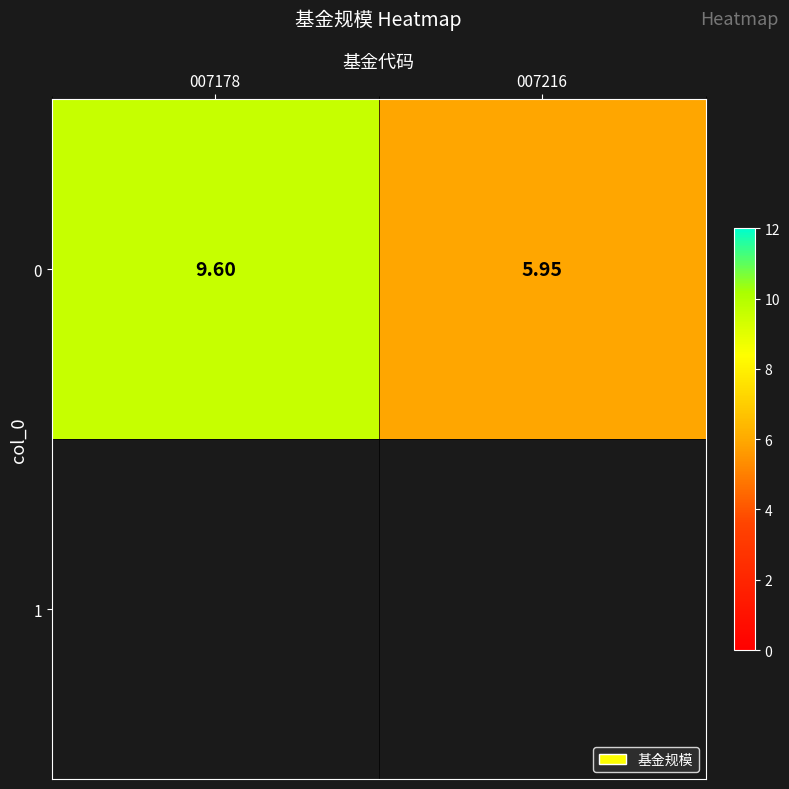

Reading right to left, what are all the values shown in this chart?

007216=6.0	007178=9.6